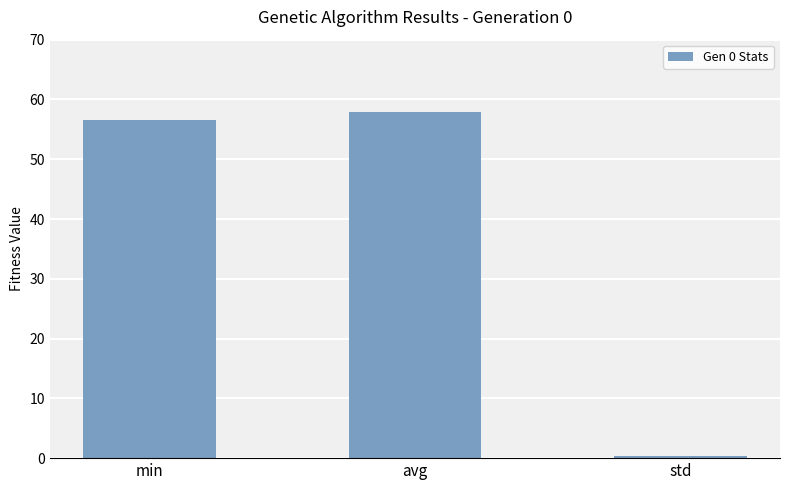

How many values exceed 56?

2